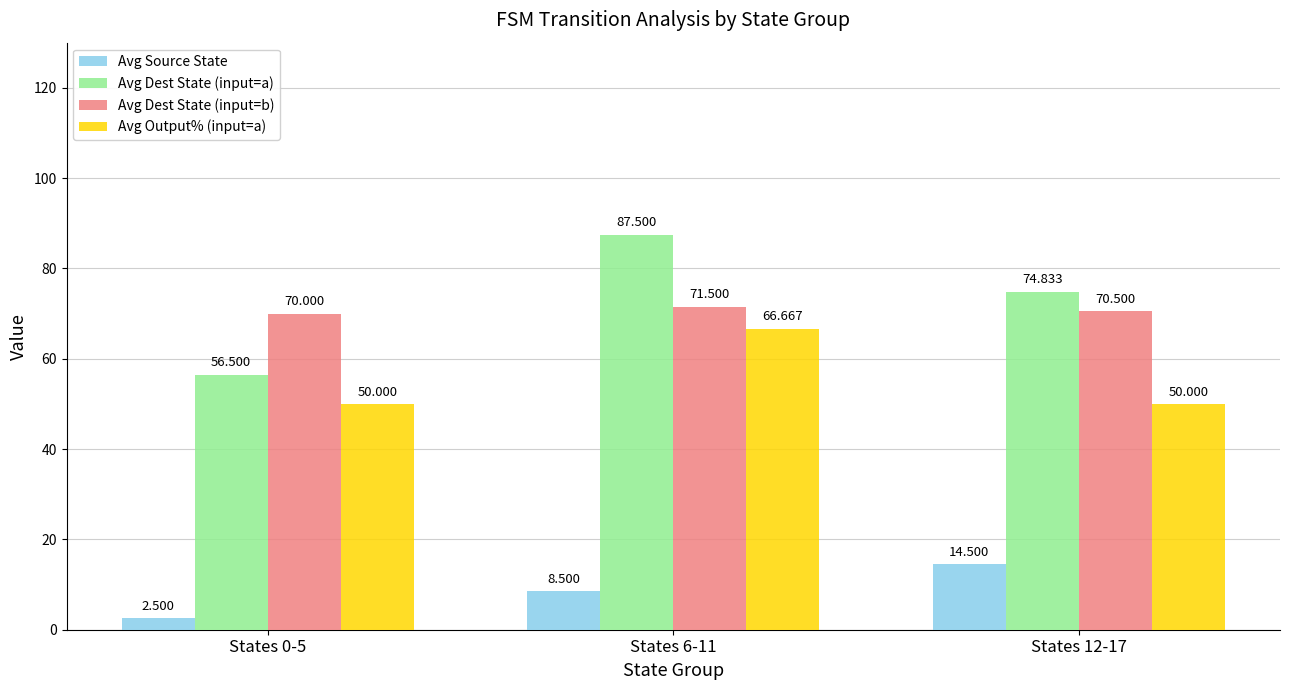

Reading left to right, transcribe all the data shown in this chart.

Avg Source State: 2.5	8.5	14.5
Avg Dest State (input=a): 56.5	87.5	74.8
Avg Dest State (input=b): 70.0	71.5	70.5
Avg Output% (input=a): 50.0	66.7	50.0